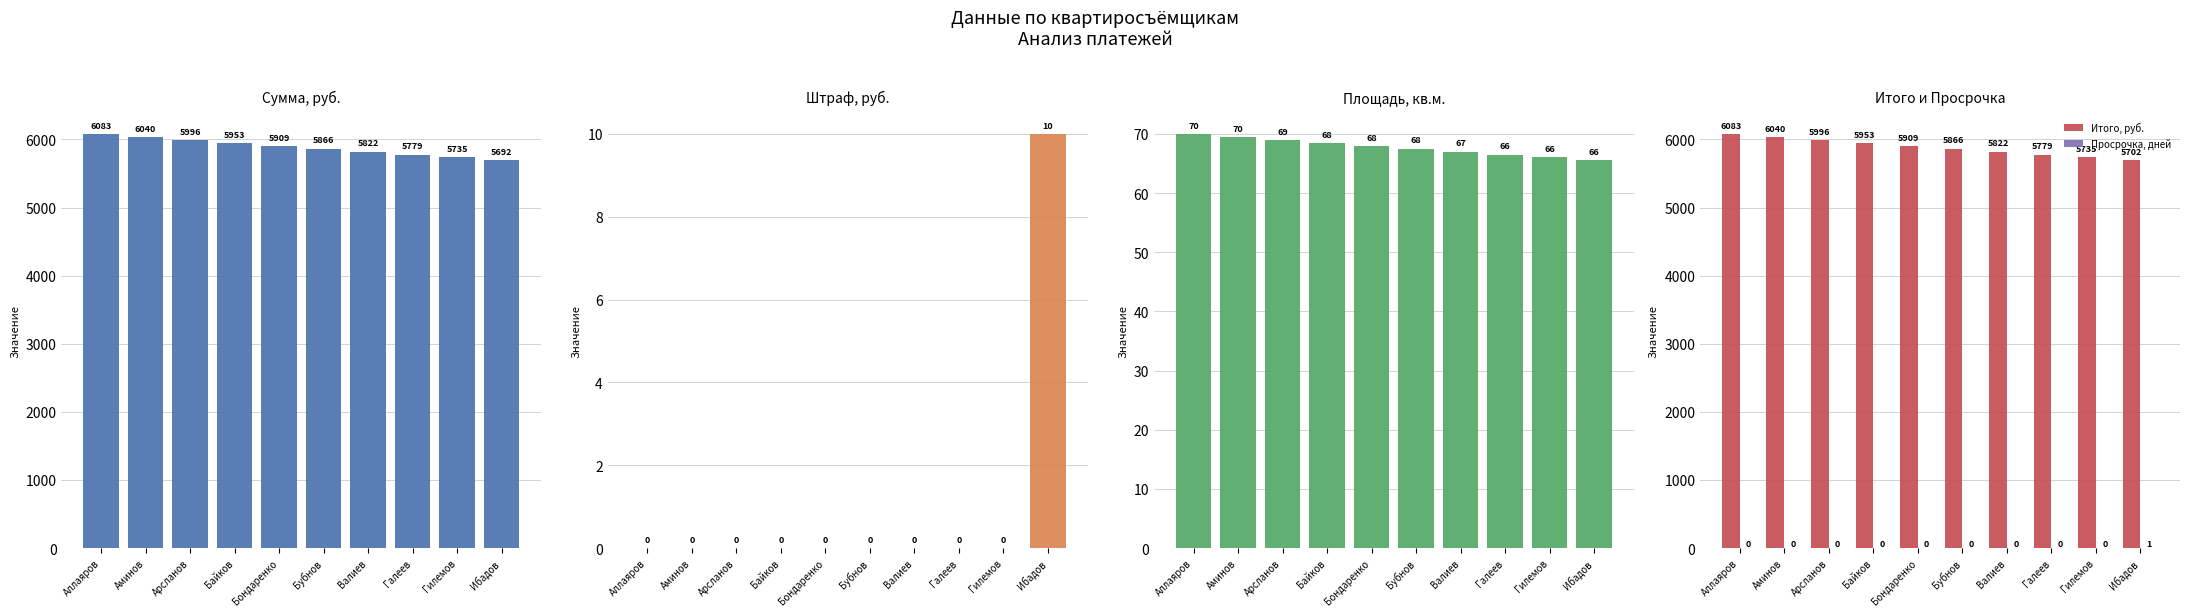

How many bars are there in total?

50